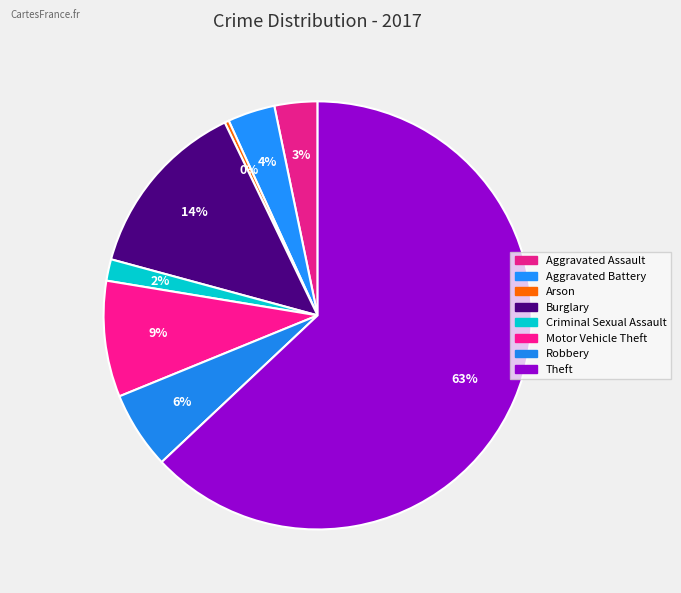

True or false: Theft accounts for 51% of the total.

False